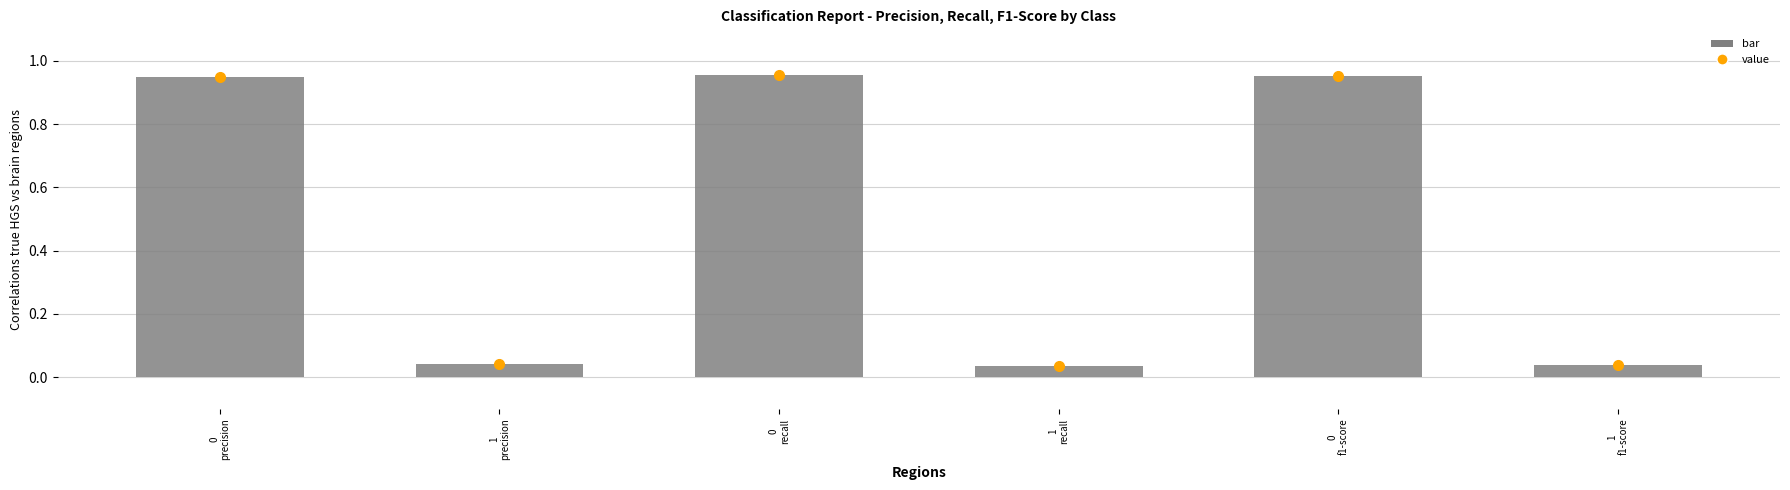

What is the average value?

0.5